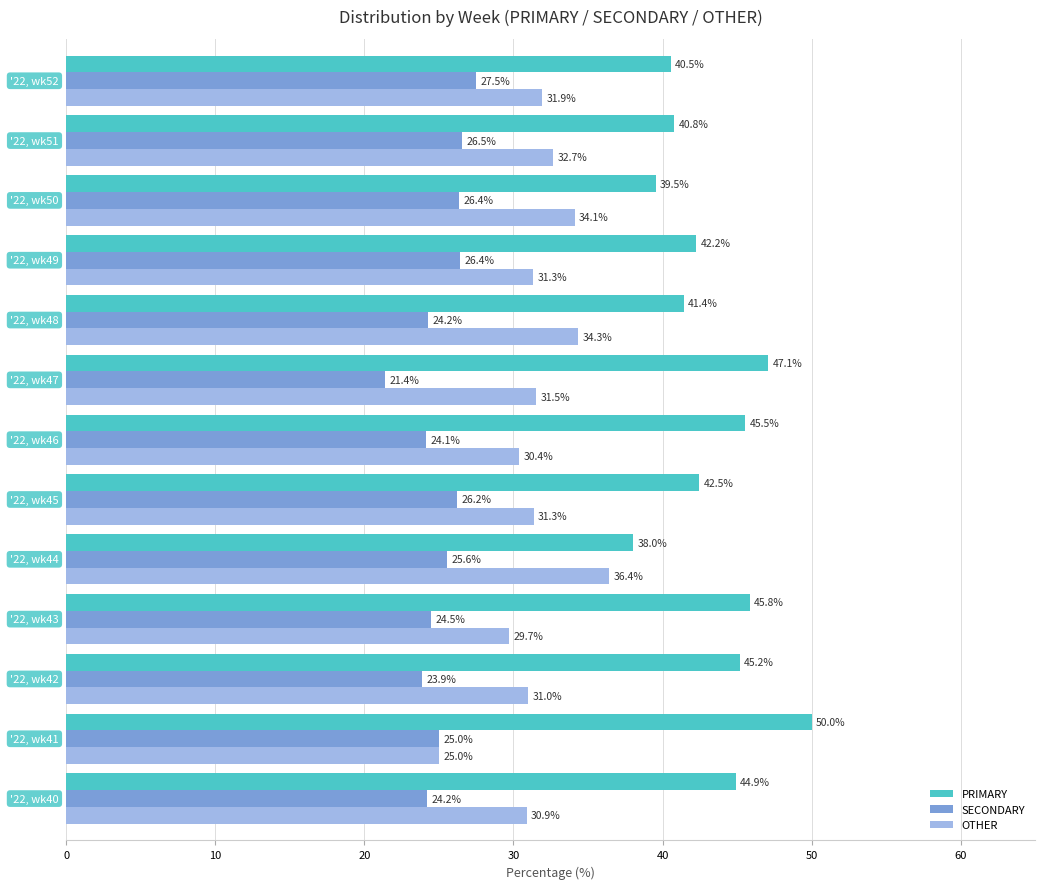

What is the difference between the second highest and minimum values in the OTHER series?

9.3